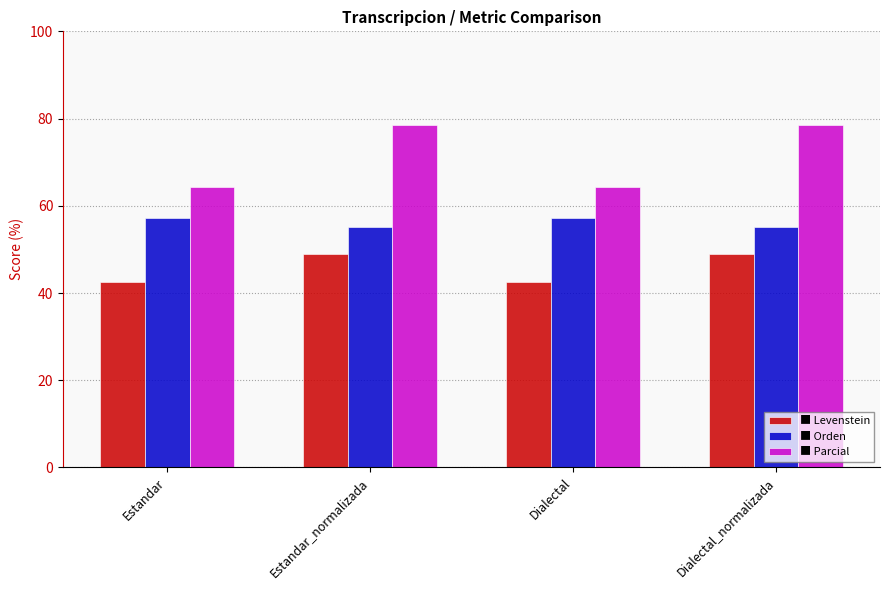

What is the maximum value shown in the chart?

78.4